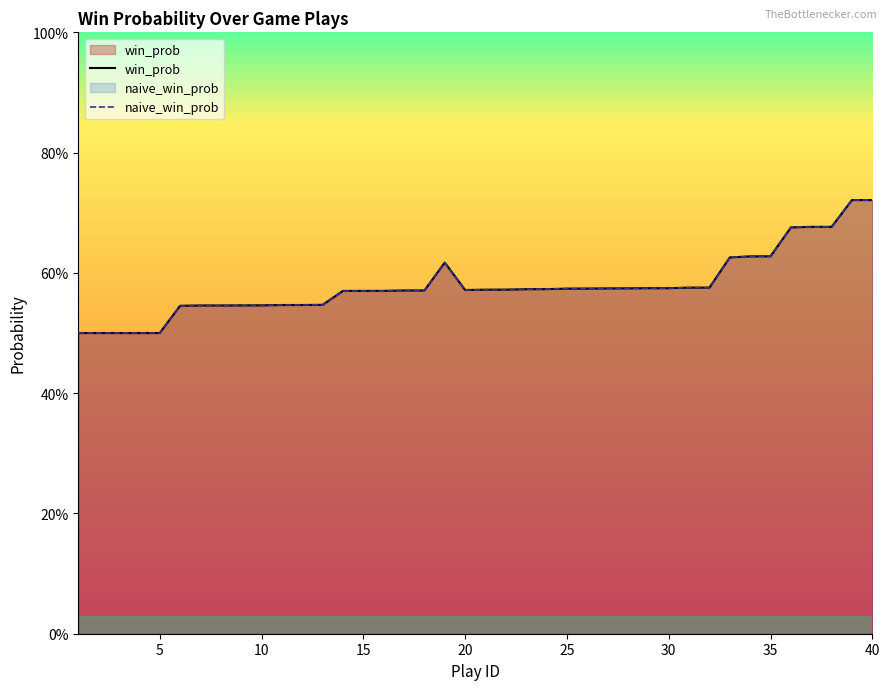

Rank the series by their maximum value, from lowest to highest.

win_prob, naive_win_prob